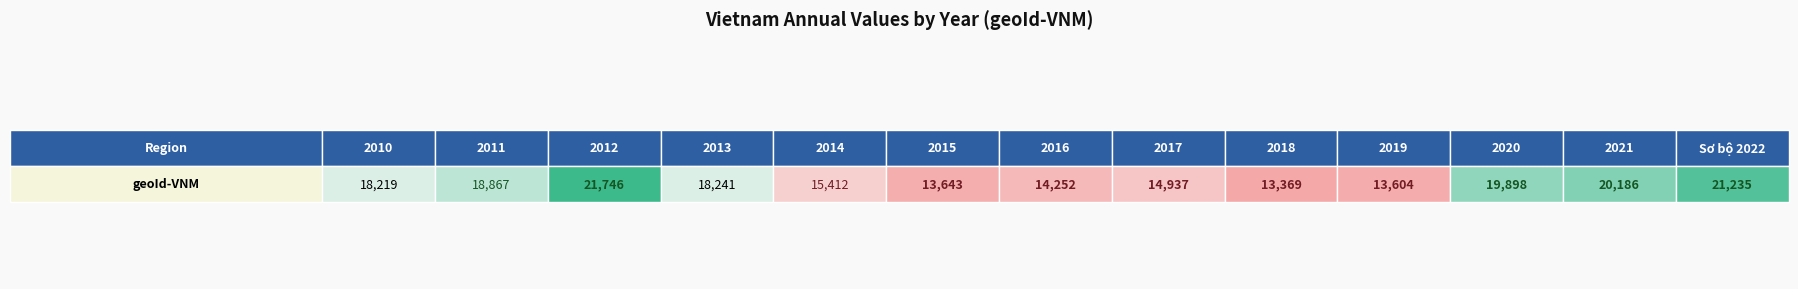

Reading left to right, extract all data points from this chart.

18219	18867	21746	18241	15412	13643	14252	14937	13369	13604	19898	20186	21235